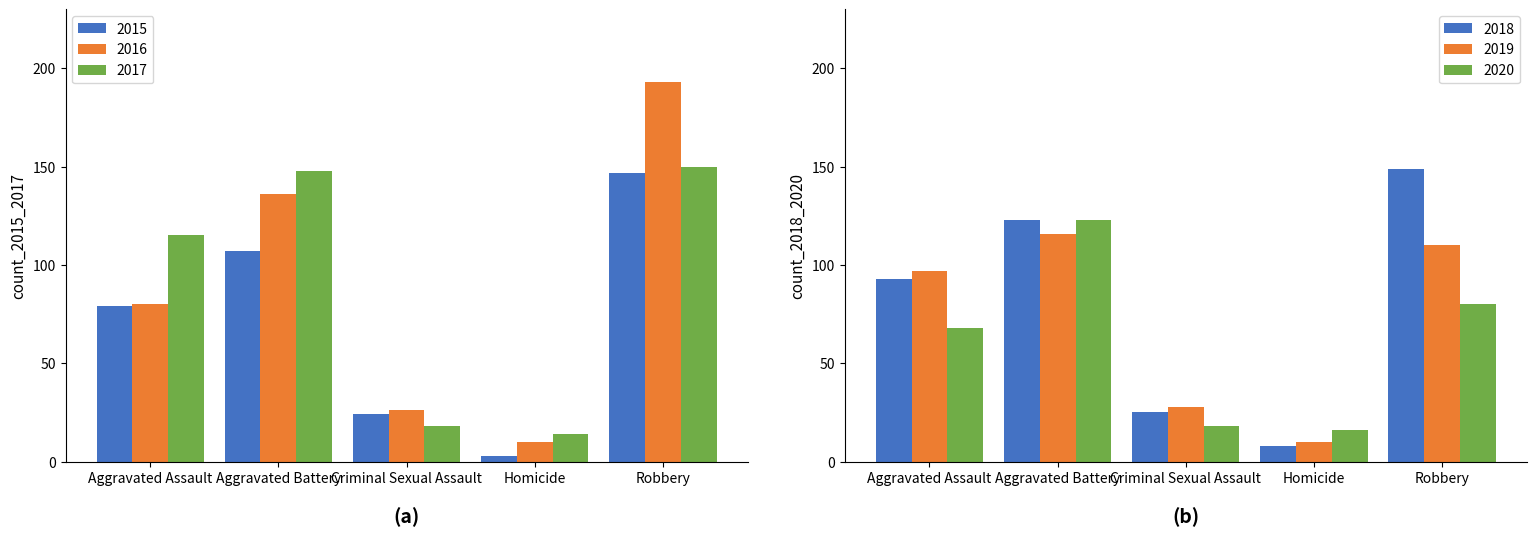

At which label does 2015 reach its minimum?

Homicide